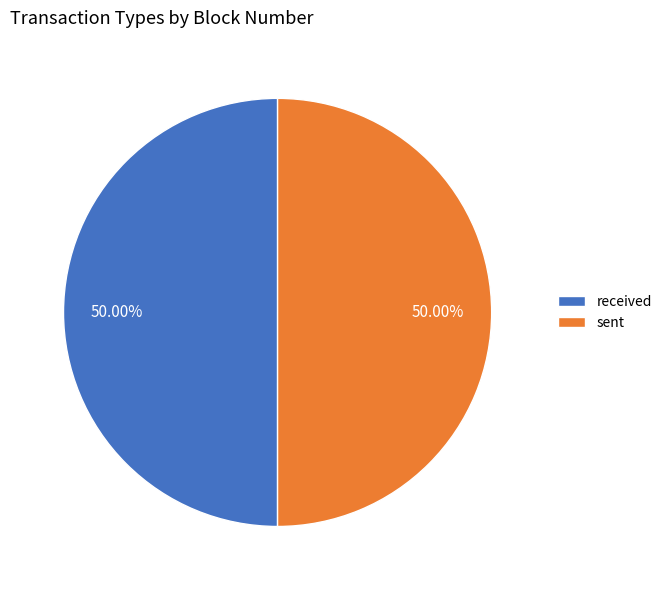

Combined, do sent and received account for over 50%?

Yes